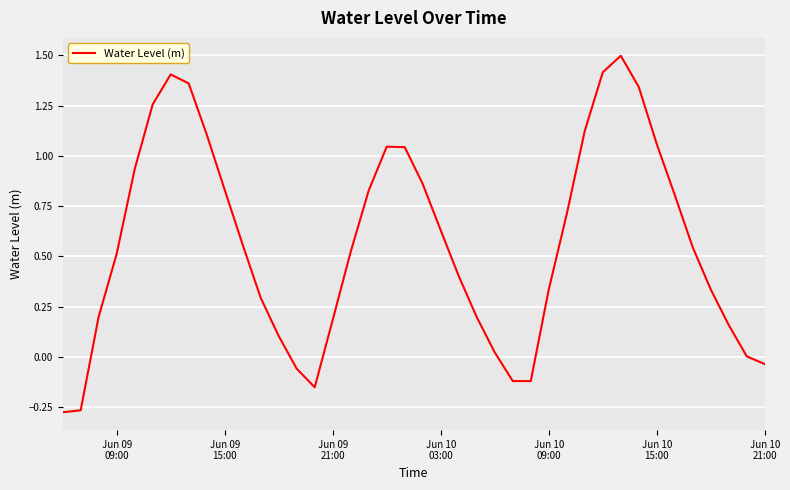

What is the difference between the maximum and minimum values?

1.8